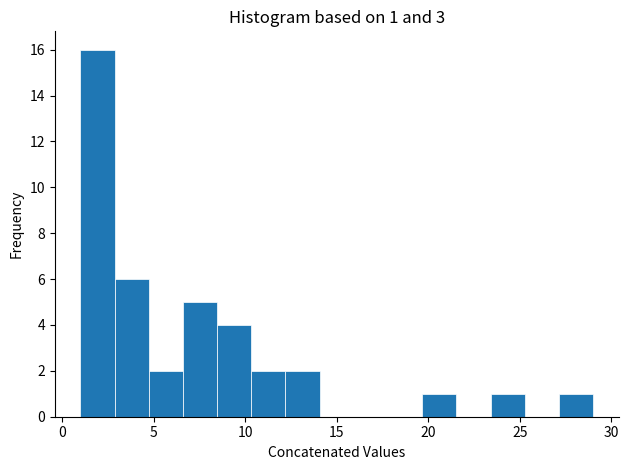

Read against the x-axis, roughly where is the centre of the tallest bar?

2.0